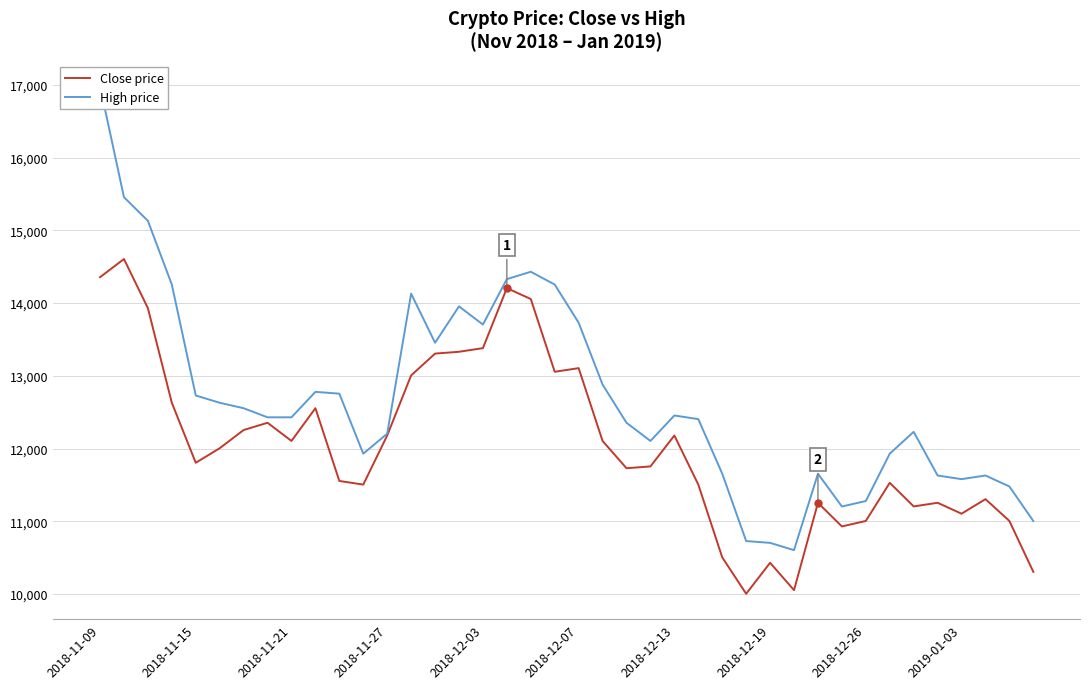

What is the lowest value of the Close price series?

10003